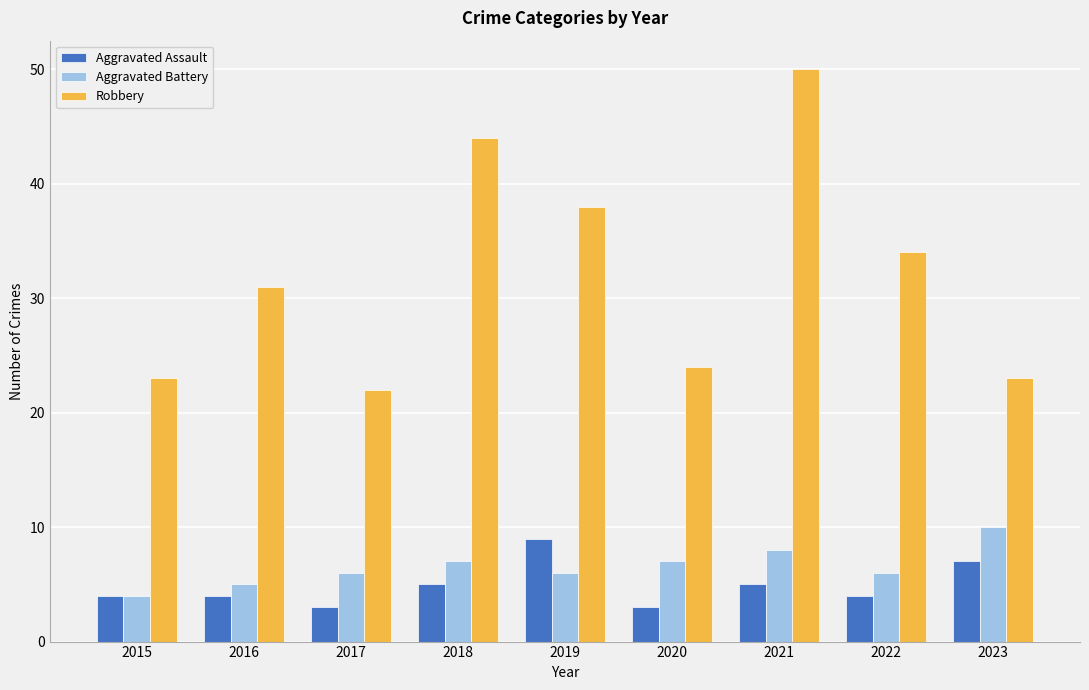

What is the difference between the highest and lowest values at 2015?

19